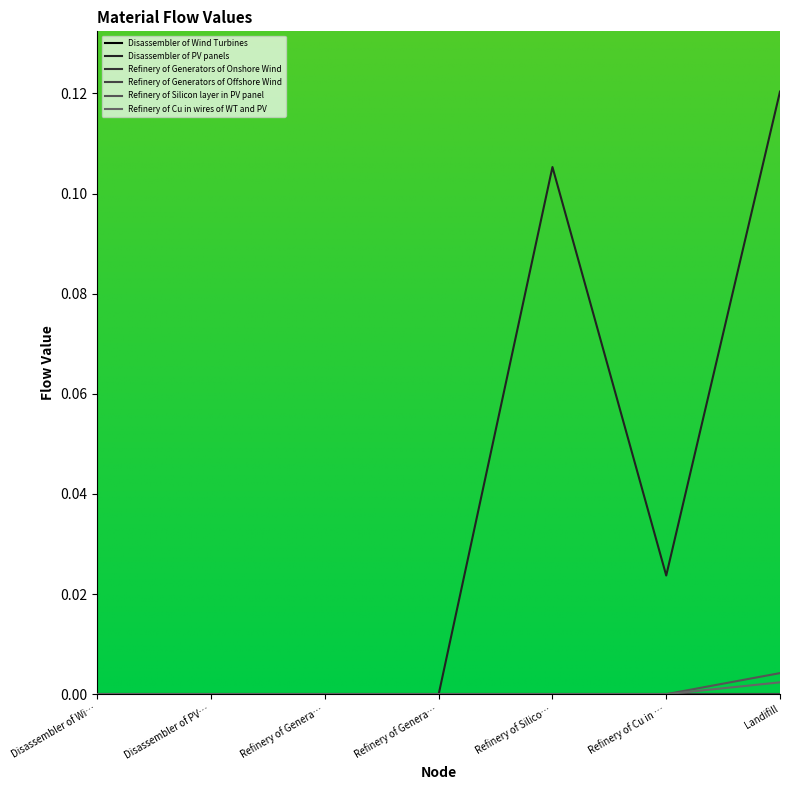

Is this an area chart (filled region under the line)?

No